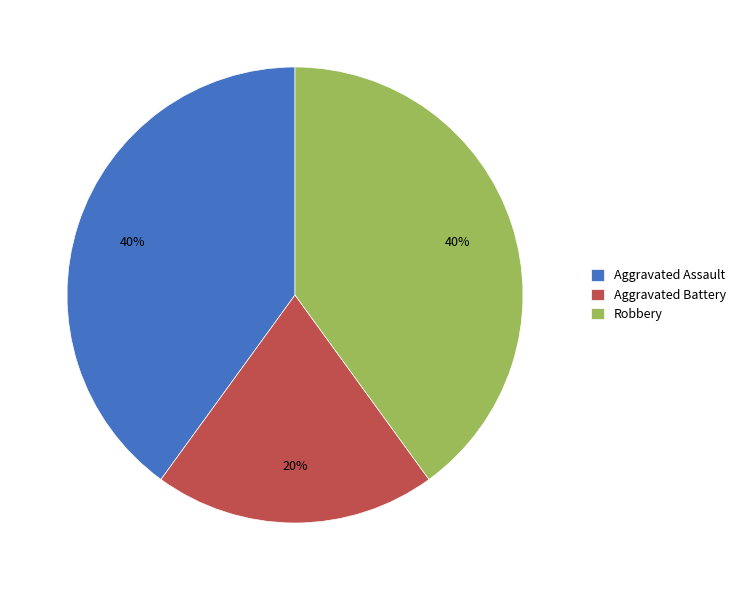

Which has a higher value, Aggravated Battery or Aggravated Assault?

Aggravated Assault